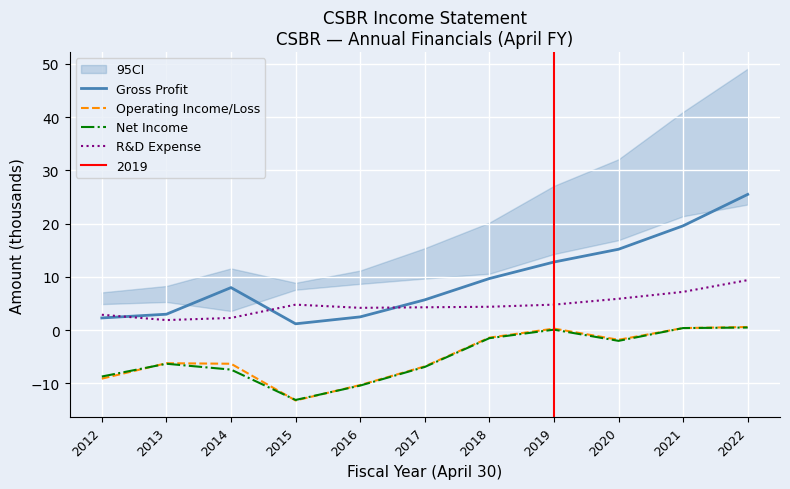

True or false: R&D Expense and Net Income cross at least once.

False